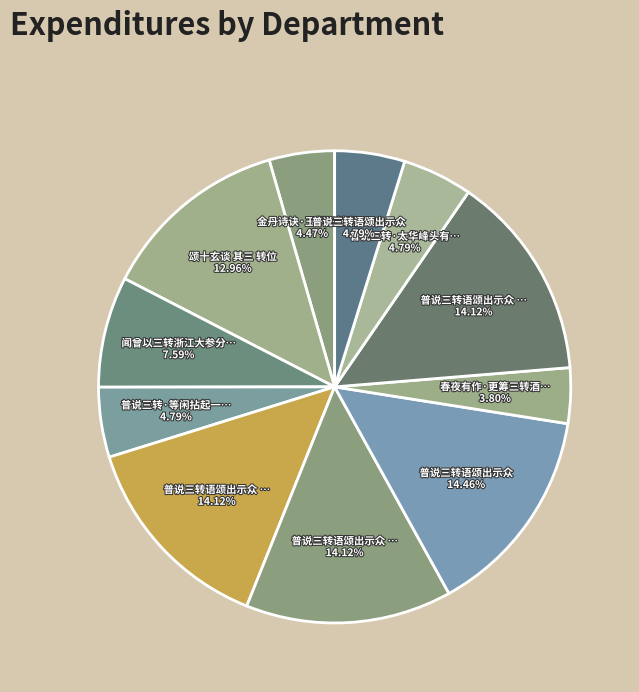

How many segments does this pie chart have?

11